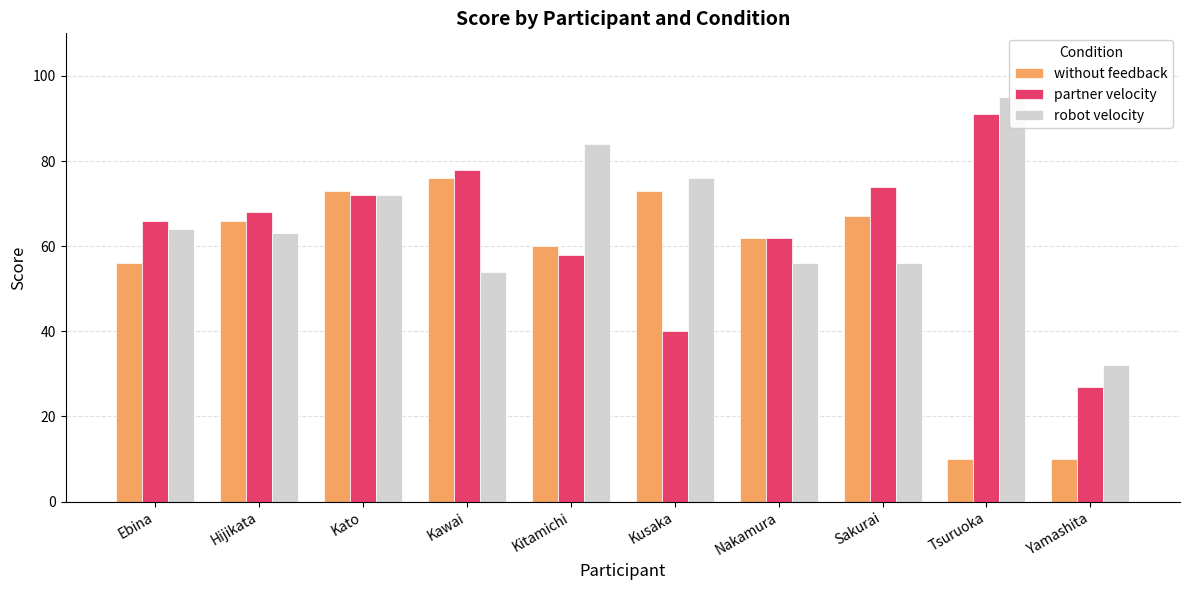

What is the total value across all series at Kusaka?

189